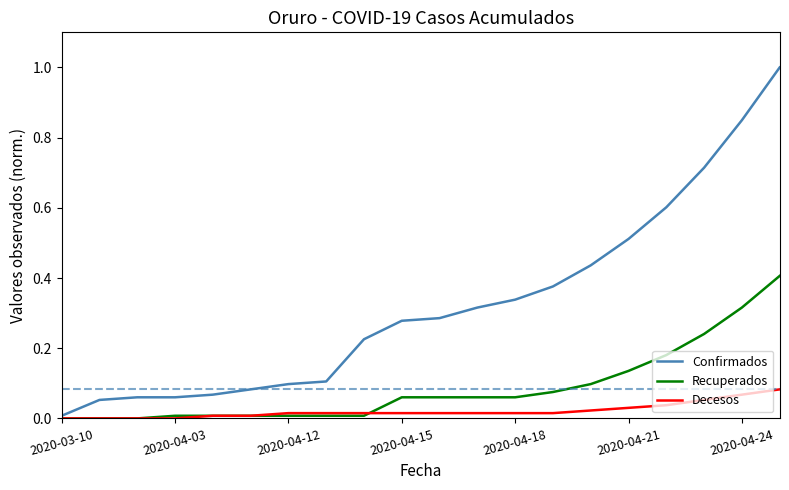

List the series in order of their overall mean, lowest first.

Decesos, Recuperados, Confirmados